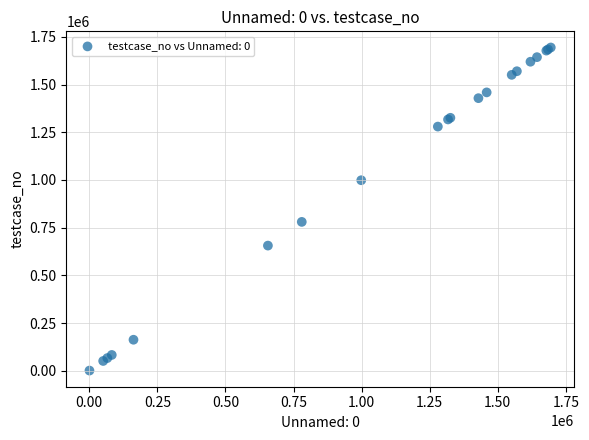

What Y value in the scatter plot is closest to 847737?

780324